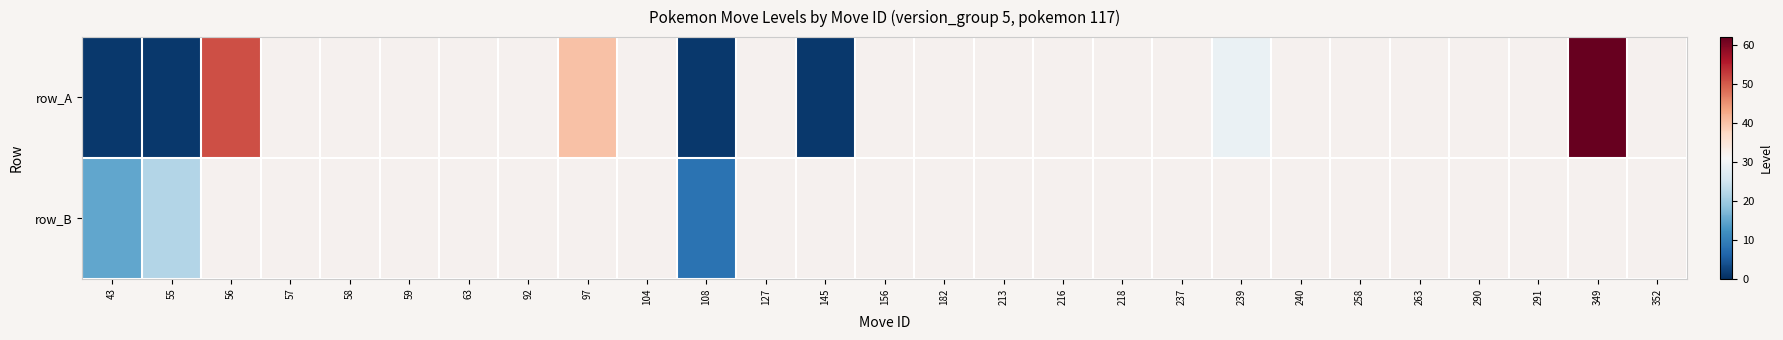

Which has a higher value, 59 or 263?

263